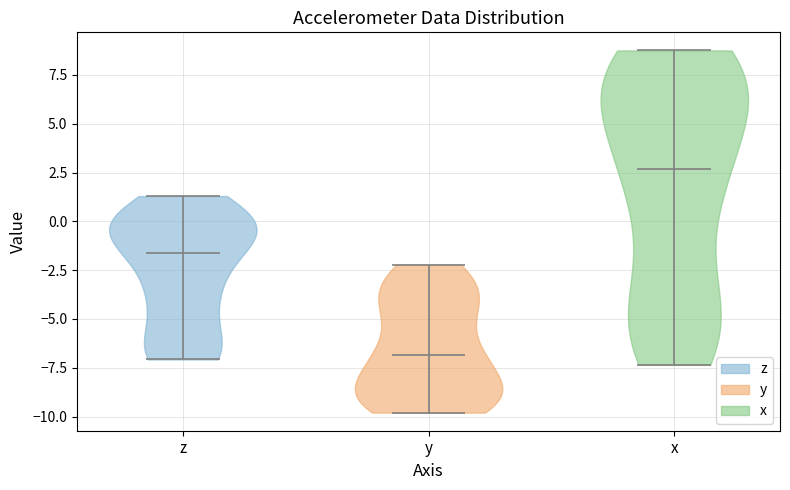

What is the highest point the violin for y reaches on the y-axis? The values are not printed on the chart, so give them approximately, as read against the axis.

-2.0